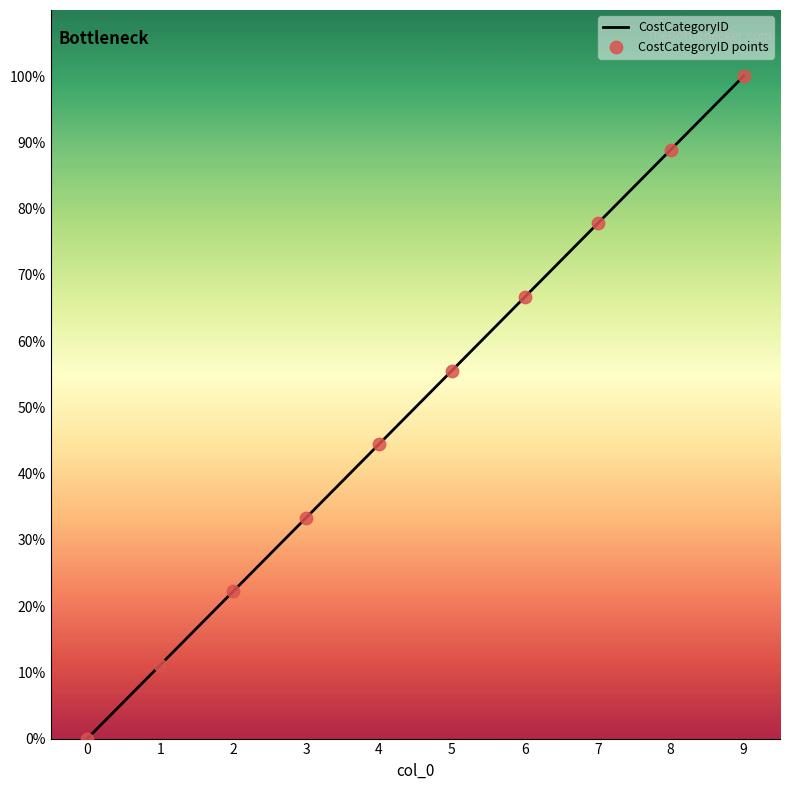

What is the maximum value shown in the chart?

100.0